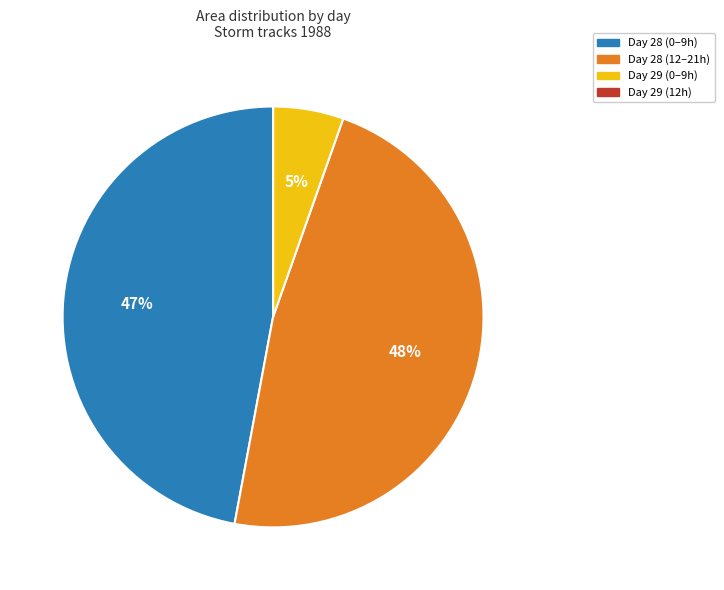

Do Day 28 (12–21h) and Day 29 (0–9h) together represent more than half of the pie?

Yes